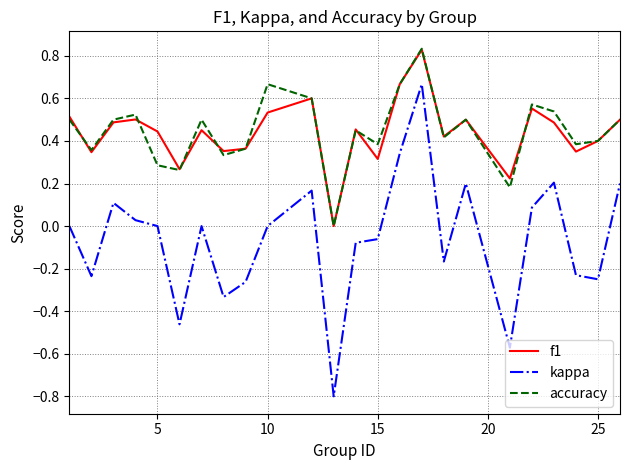

What is the minimum value for kappa?

-0.8